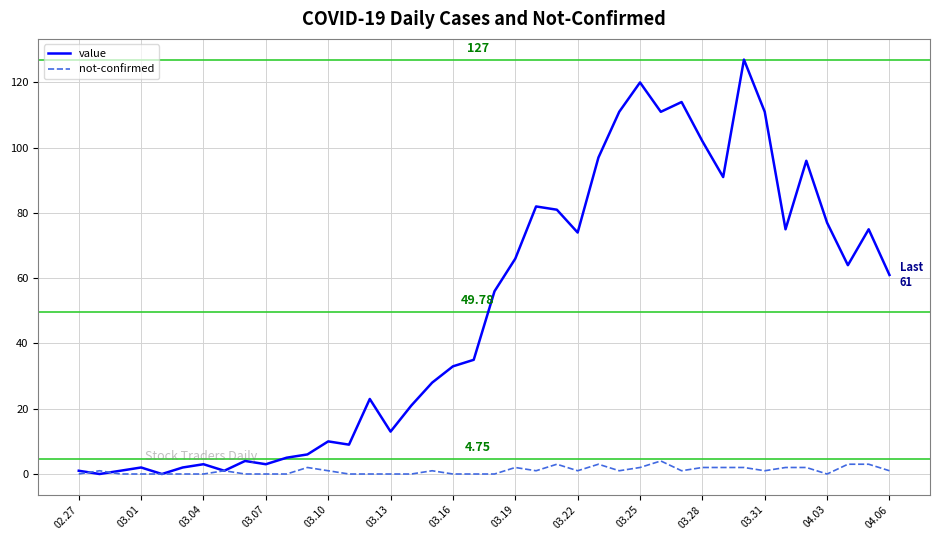

Which series has the widest spread of values?

value